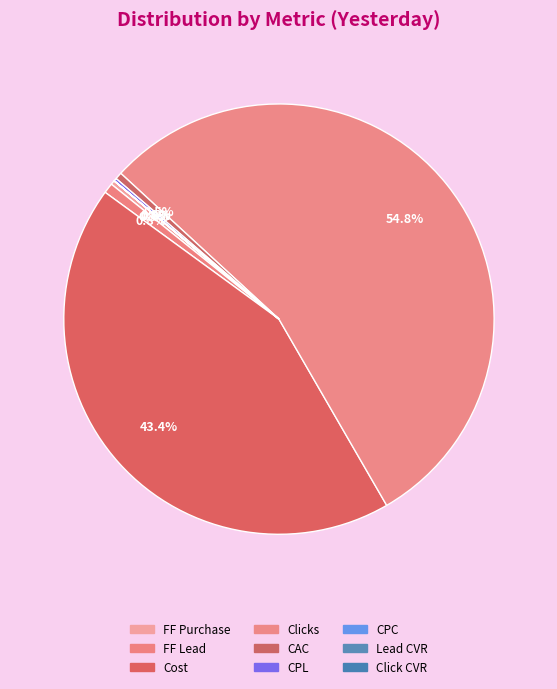

What is the majority slice?

Clicks